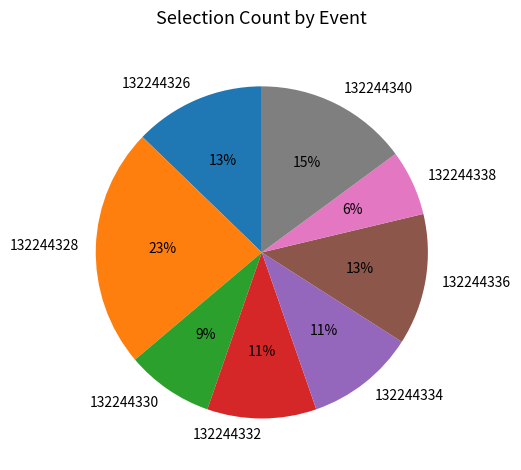

Is the sum of 132244330 and 132244336 greater than half?

No